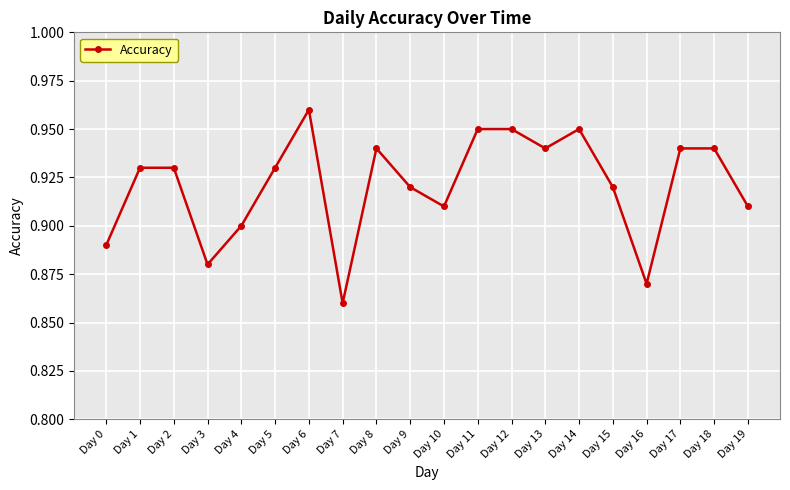

The chart shows a value of 0.6 at Day 17. True or false?

False